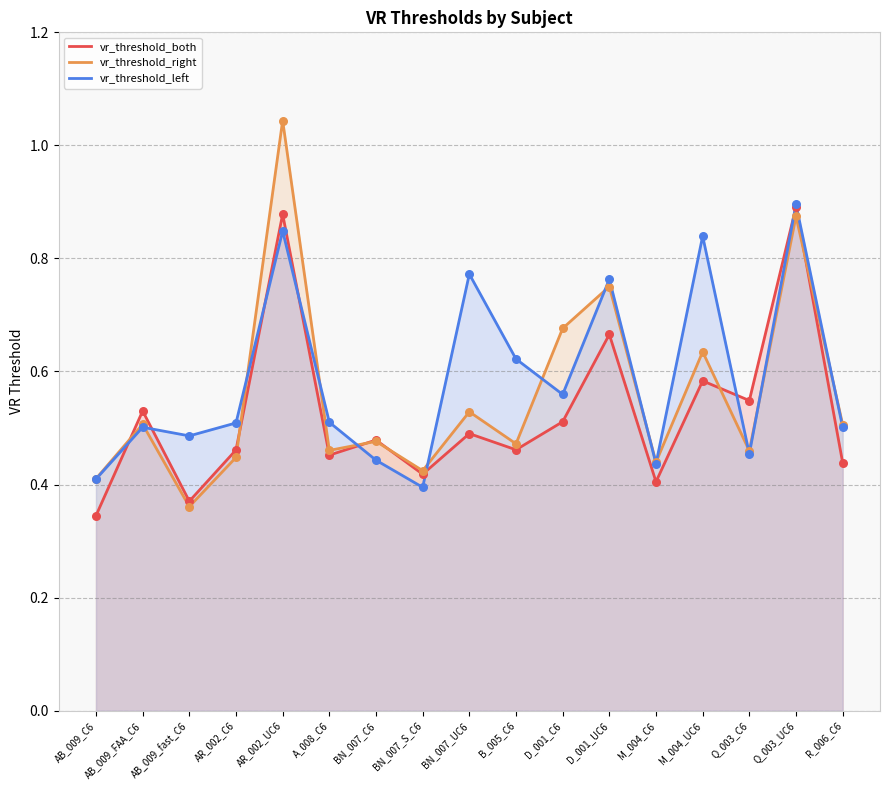

Which series has the largest Y range (max minus min)?

vr_threshold_right